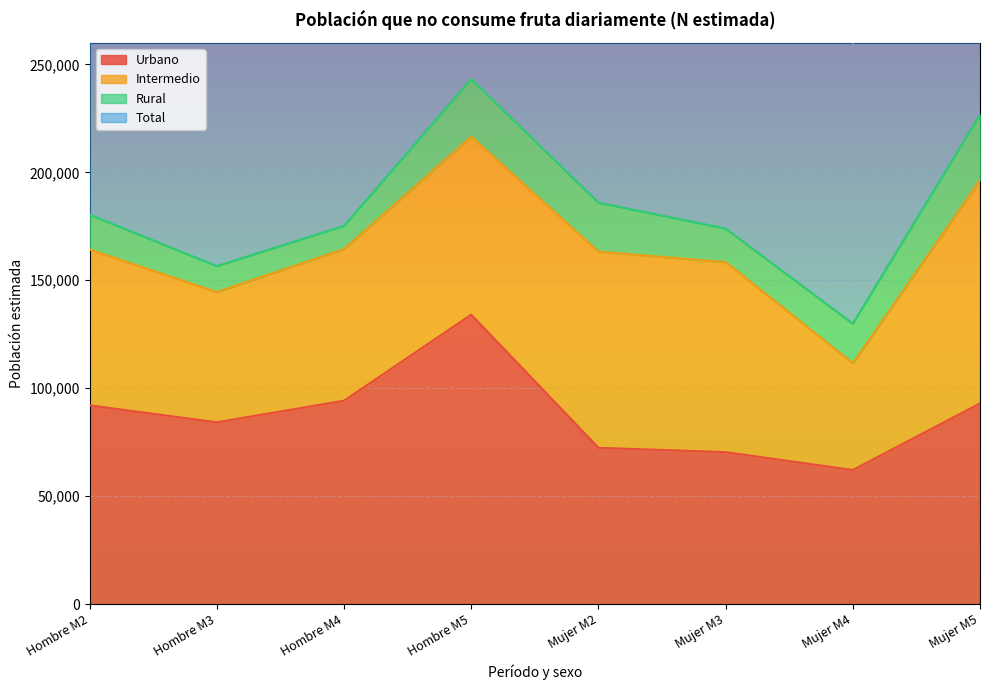

What is the minimum value for Urbano?

62083